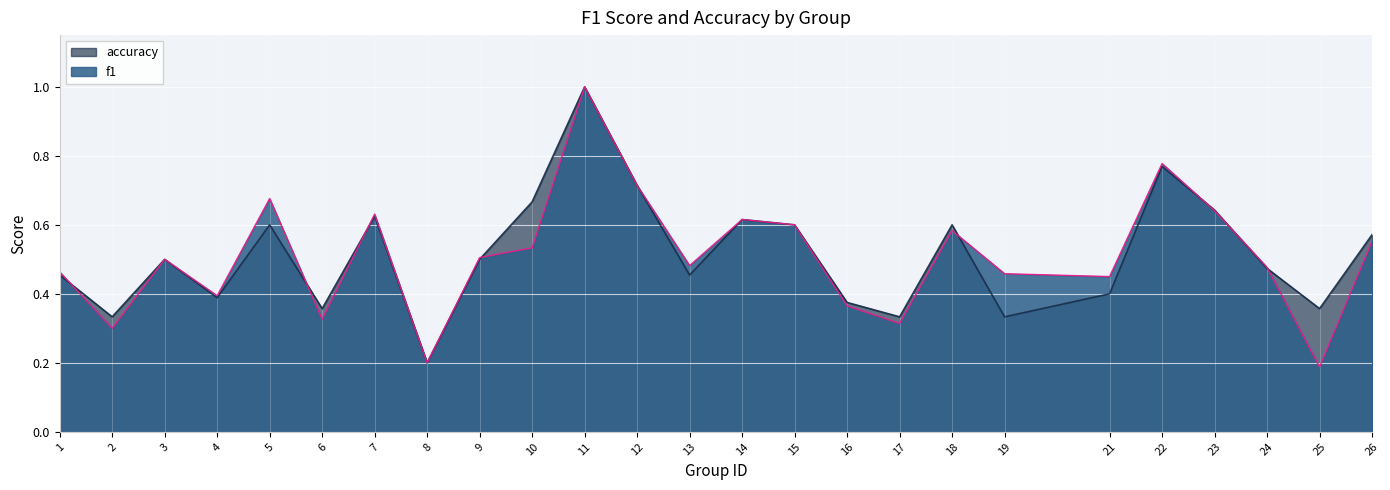

At which label is accuracy closest to 0?

8